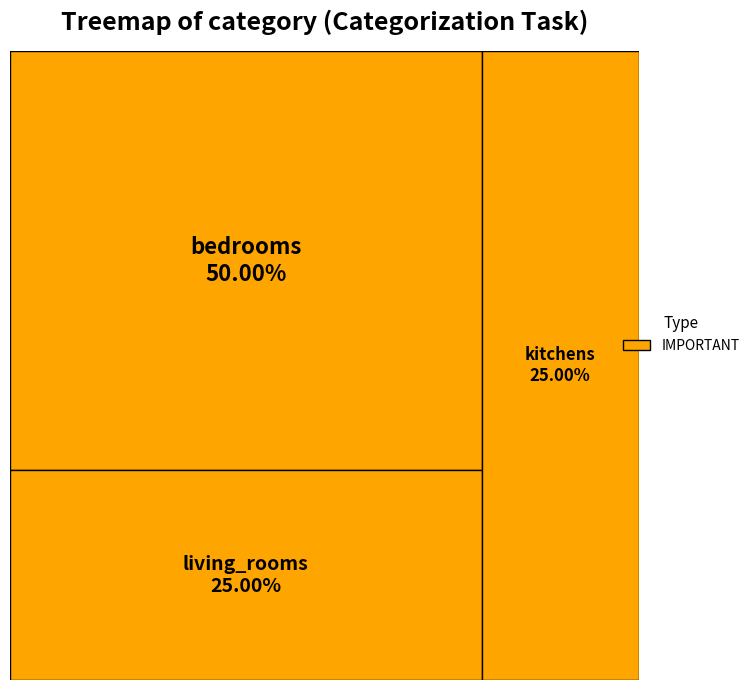

How many slices are in this pie chart?

3